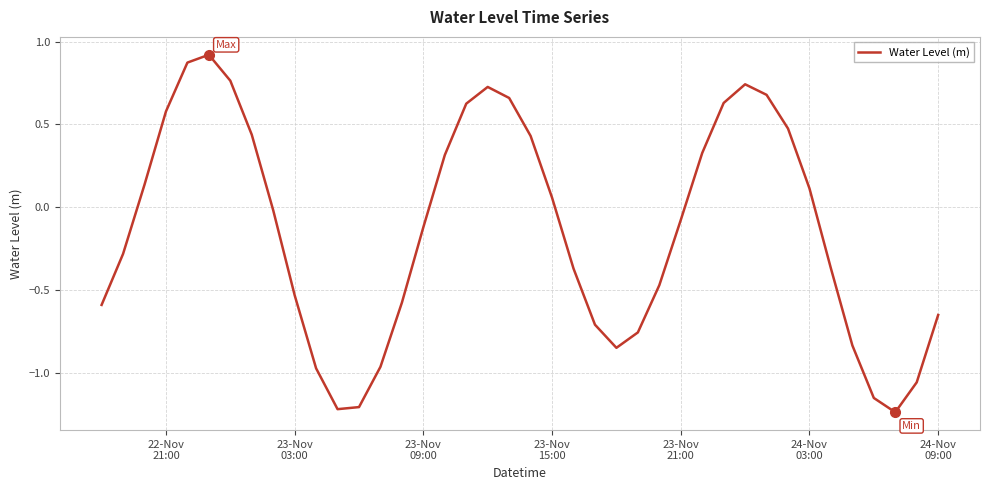

What is the difference between the maximum and minimum values?

2.2